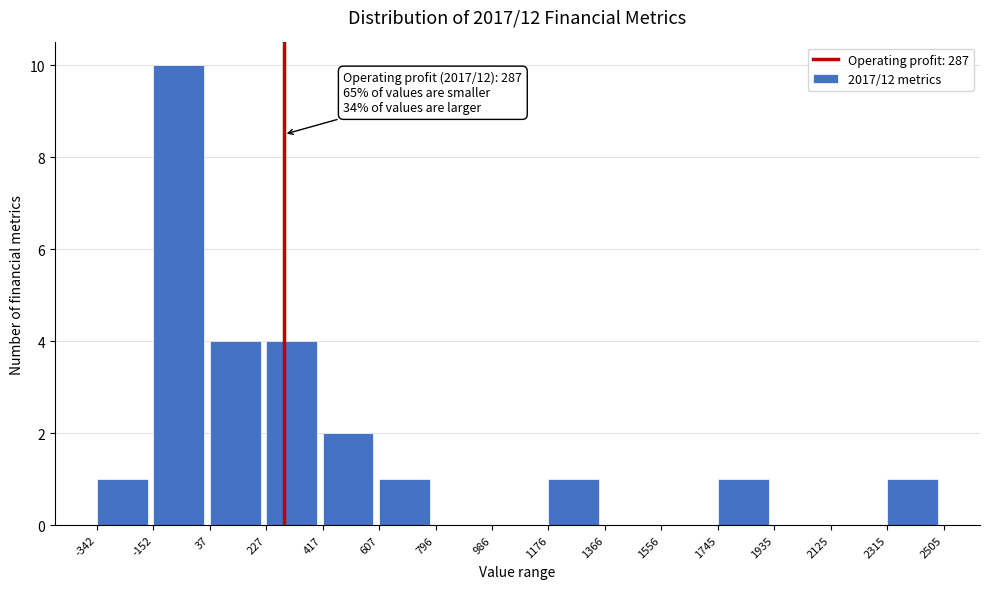

Over which range of the x-axis is the bar tallest?

-152 to 37